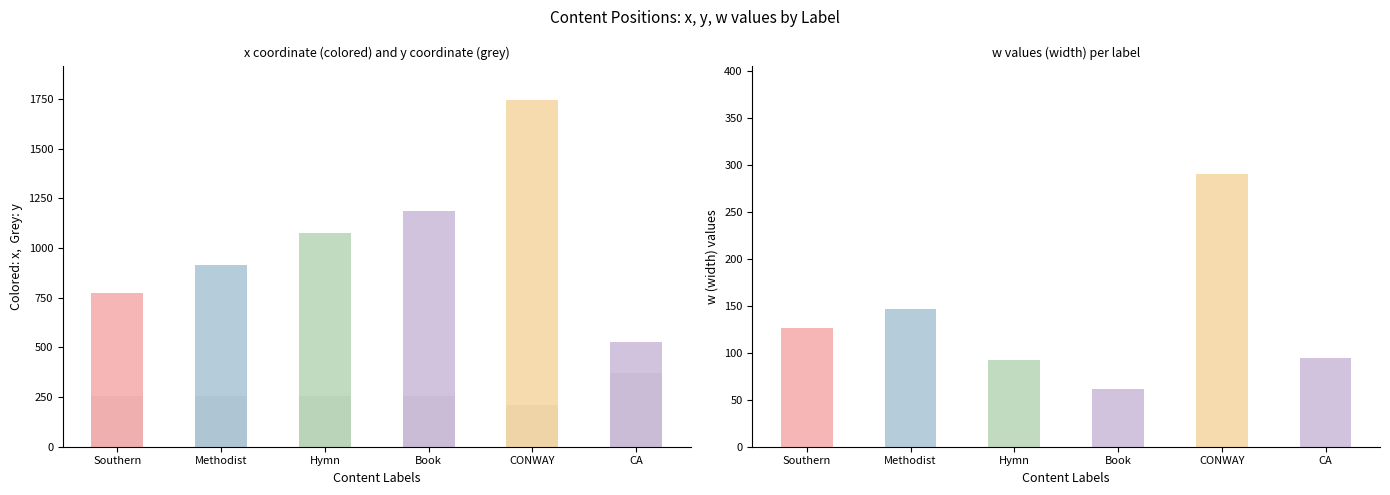

Rank the categories by w value from lowest to highest.

Book, Hymn, CA, Southern, Methodist, CONWAY